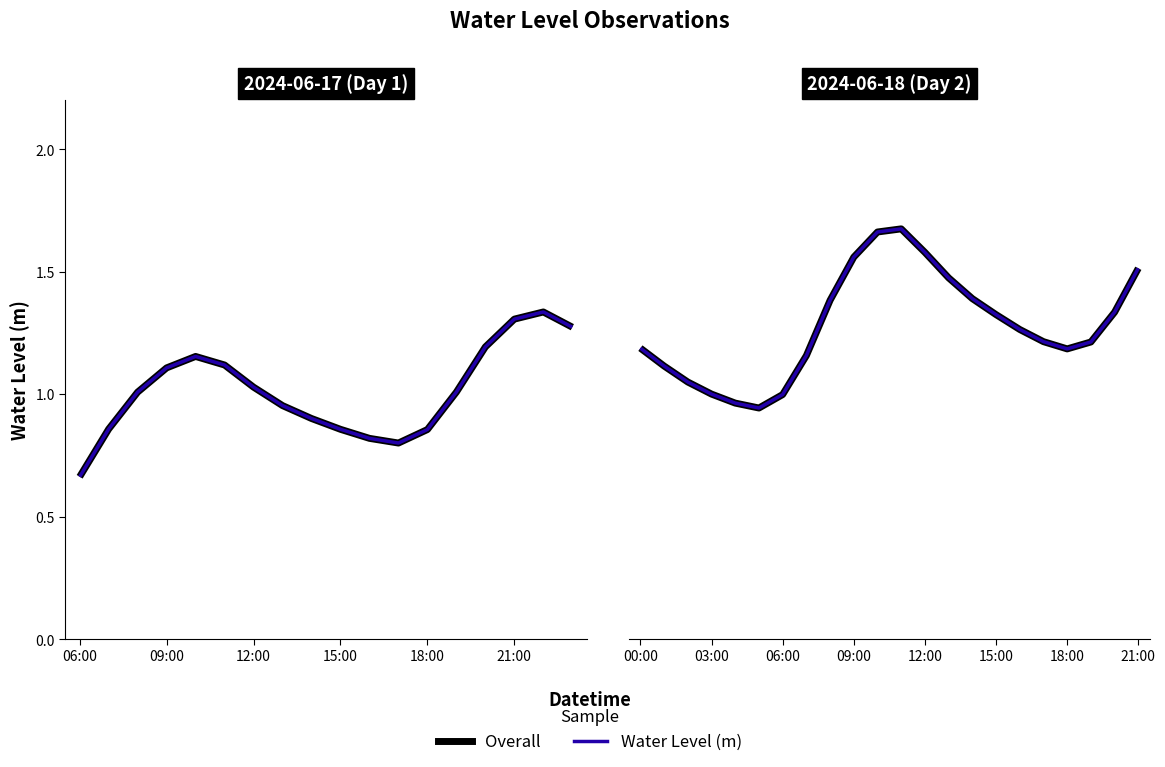

Which series has the widest spread of values?

Overall